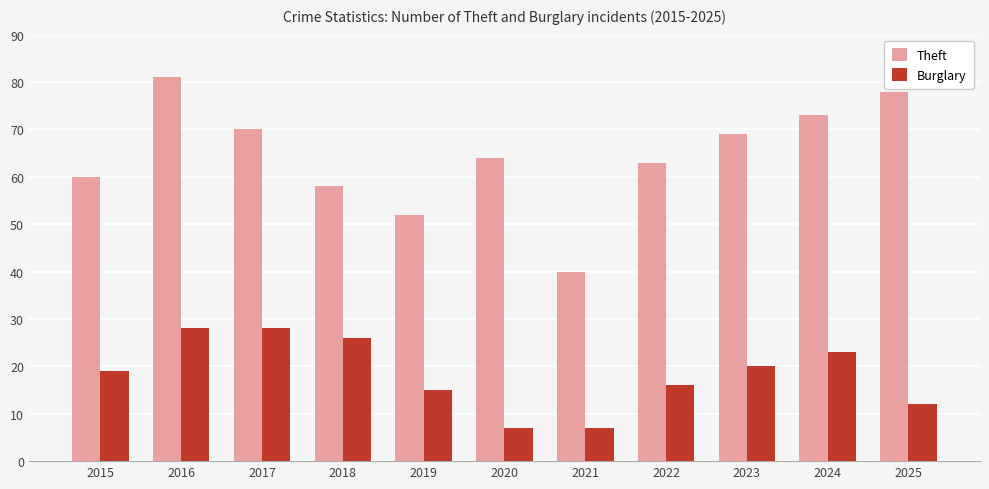

What are all the series names shown in the legend?

Theft, Burglary